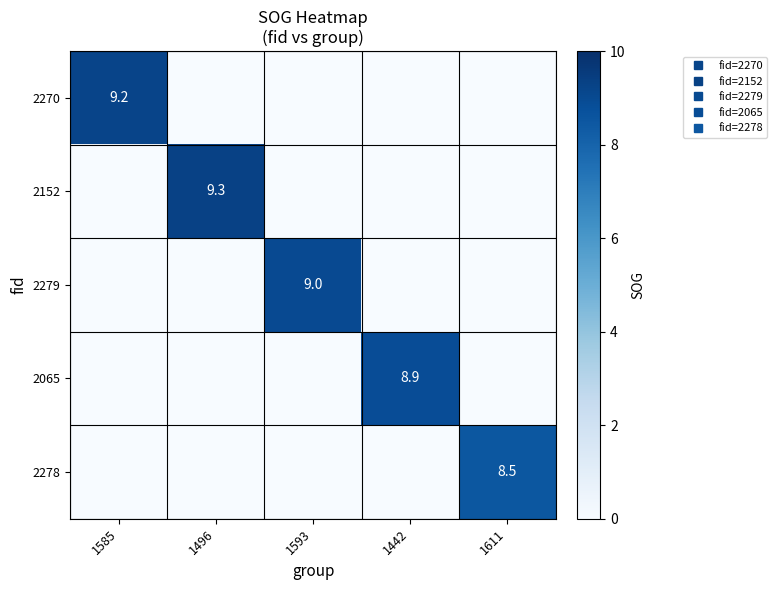

How many values in the 2270 series exceed 0?

1